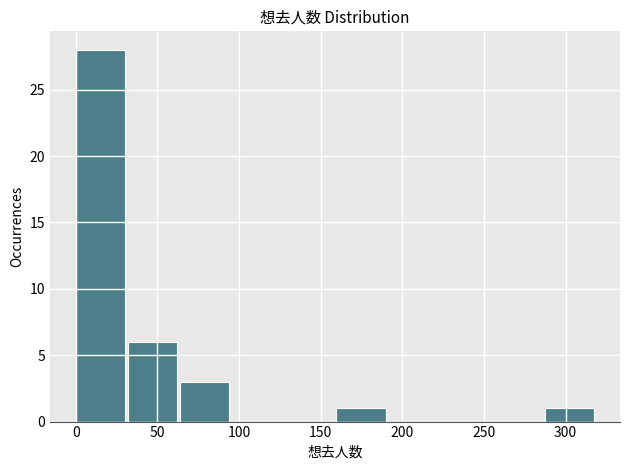

Reading left to right, transcribe this chart: for each bar, give the range it covers on the x-axis and its height. Neither the bar edges nor the heights are printed on the chart, so give them approximately, as read against the axes.

0 to 30: 28
30 to 65: 6
65 to 95: 3
95 to 130: 0
130 to 160: 0
160 to 190: 1
190 to 225: 0
225 to 255: 0
255 to 285: 0
285 to 320: 1